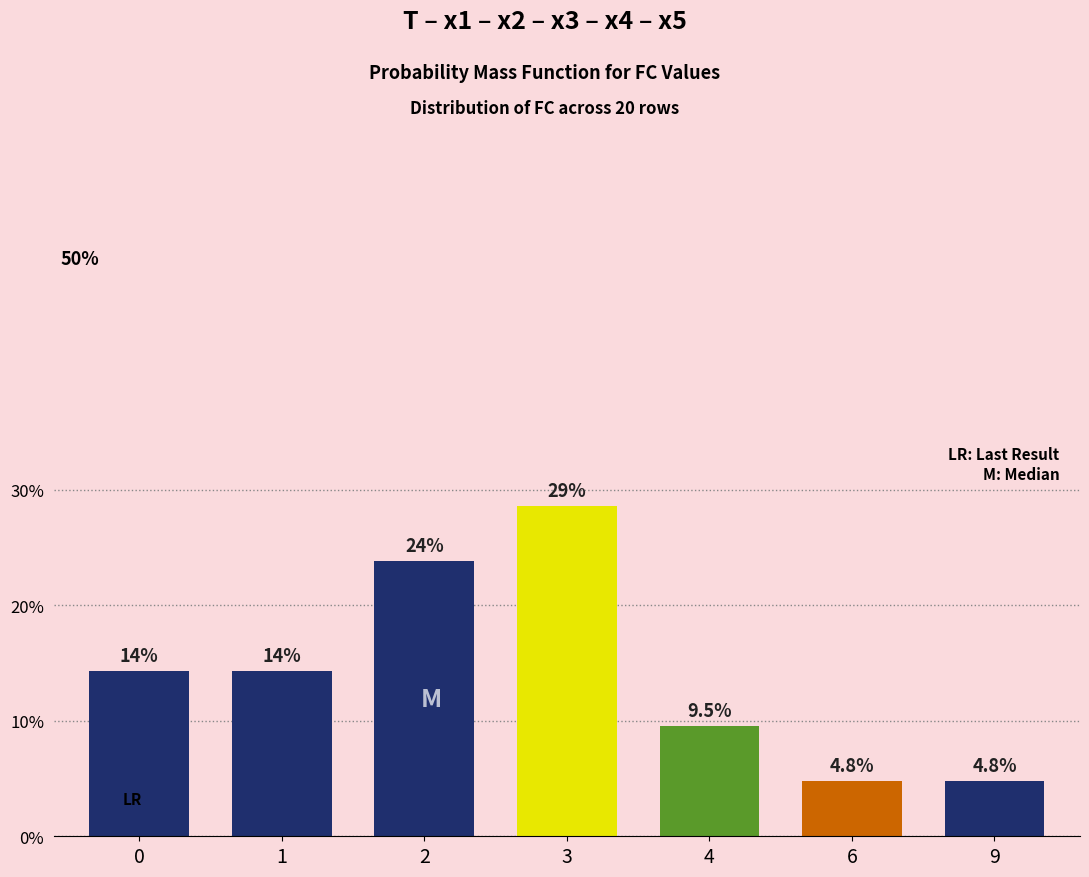

Are the bars horizontal?

No